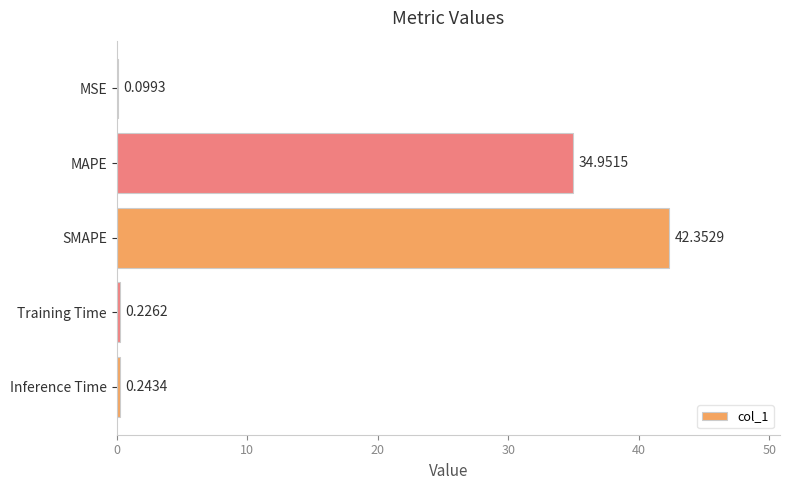

What is the change in value from SMAPE to Inference Time?

-42.1